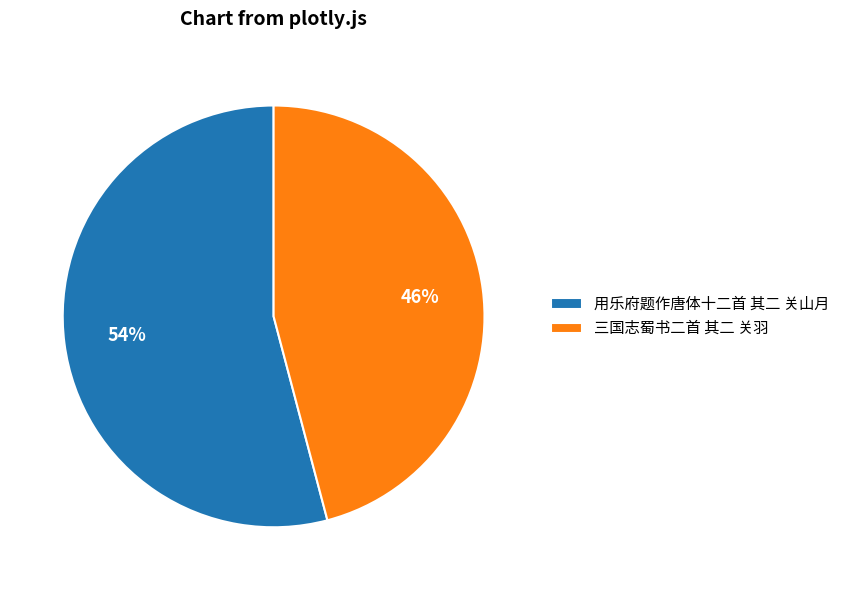

How many segments does this pie chart have?

2